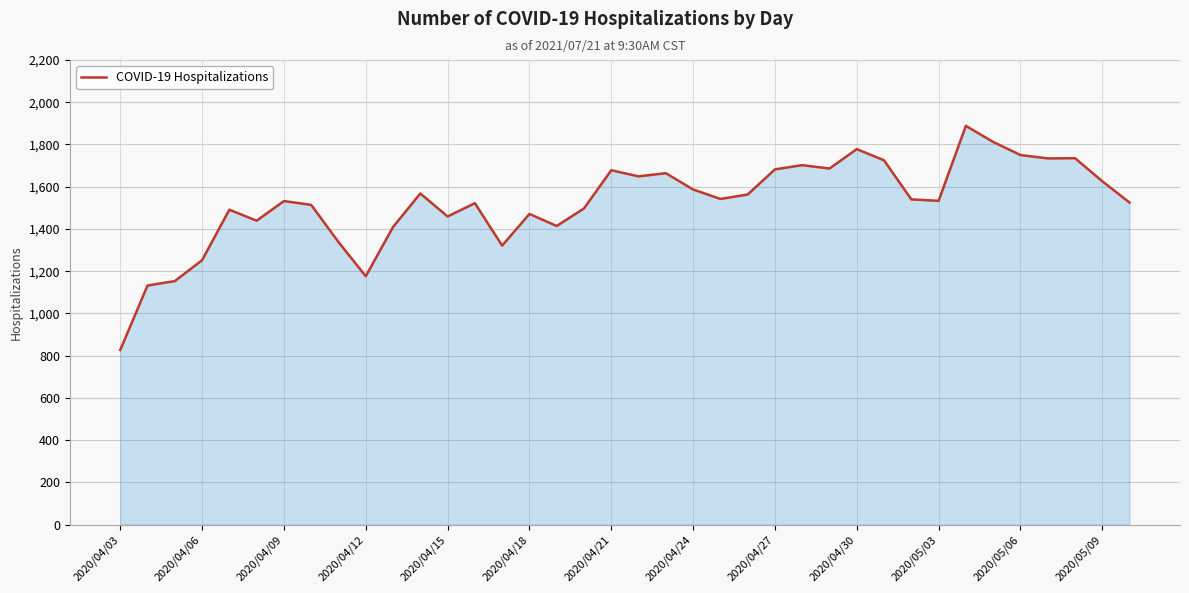

What is the difference between the maximum and minimum values?

1061